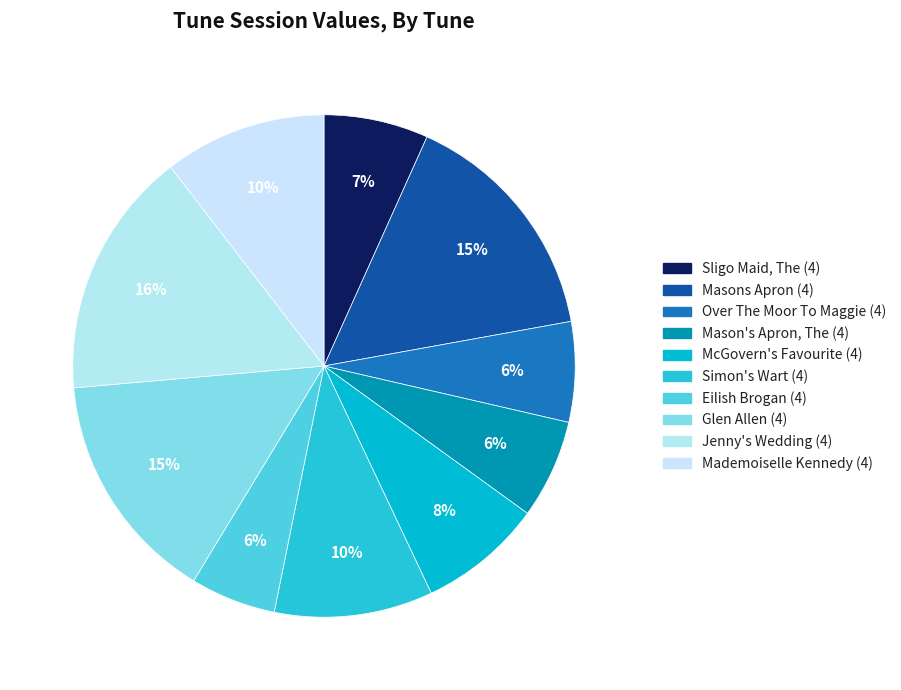

To the nearest percent, what portion does Glen Allen (4) represent?

15%